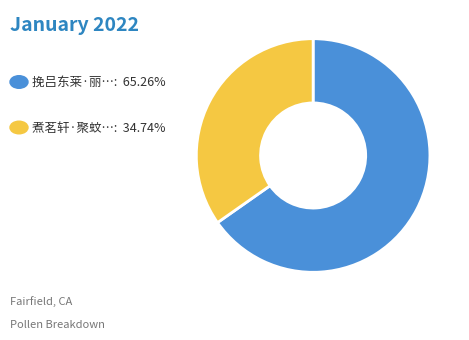

Is there any slice that represents more than half of the pie?

Yes